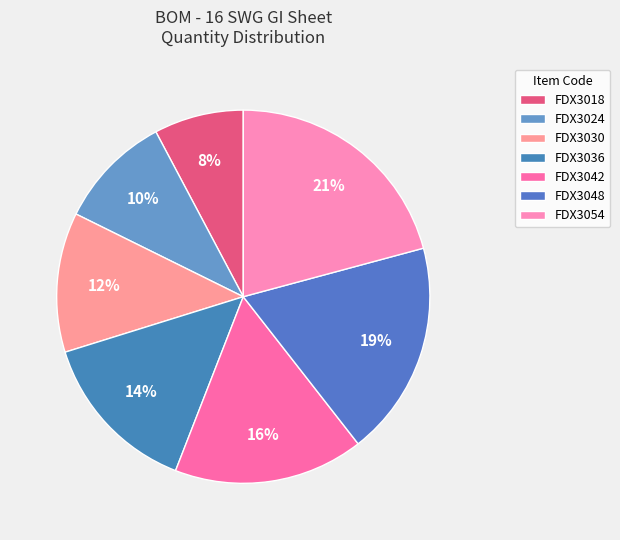

Does FDX3048 account for over 50% of the chart?

No